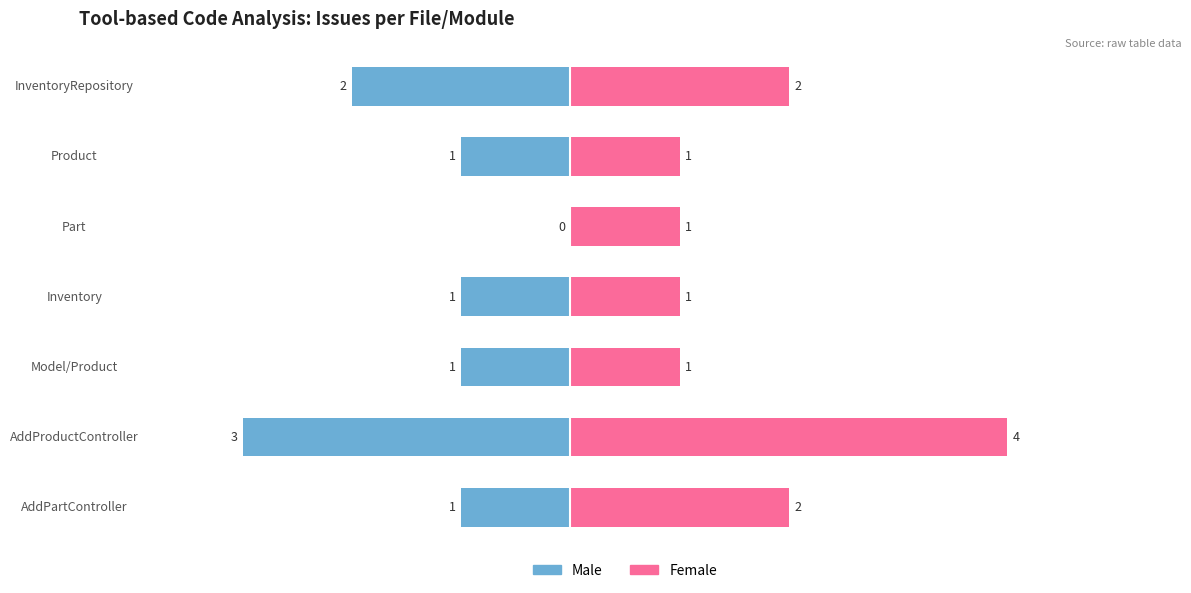

Where does the Male series first go above -1?

Part